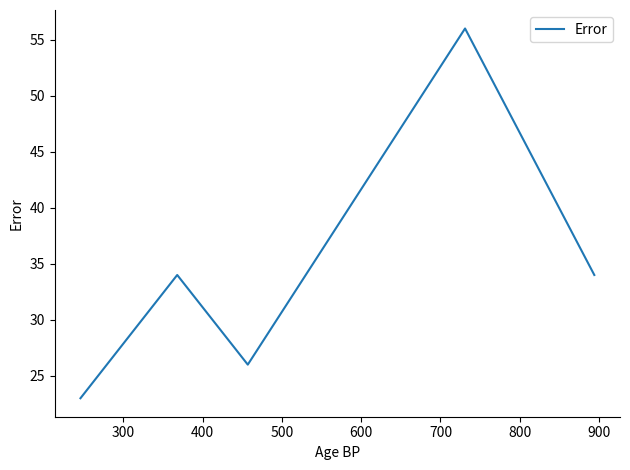

True or false: there are more than 1 points higher than both neighbors.

True